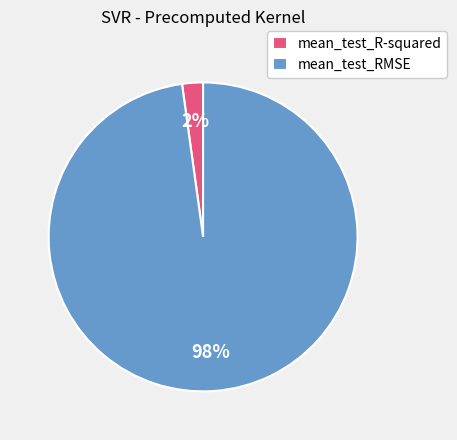

Which category has the smallest portion of the pie?

mean_test_R-squared